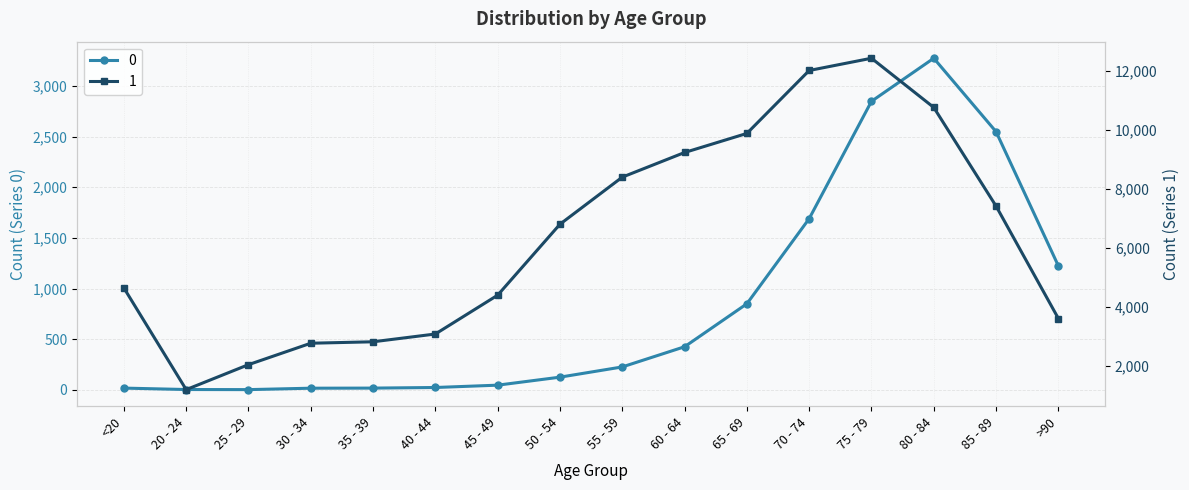

How many series are shown in this chart?

2